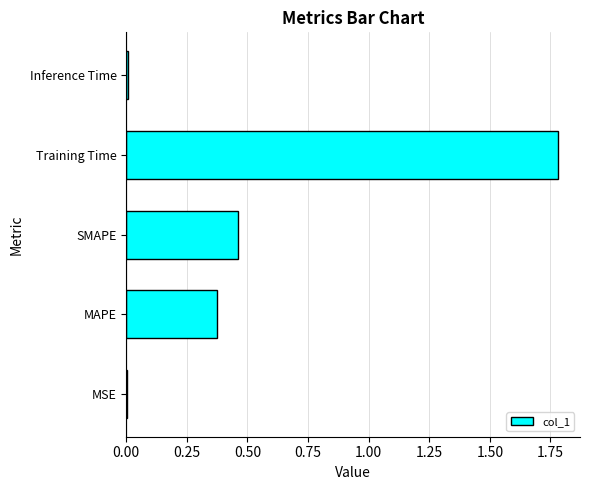

What is the sum of all values?

2.6